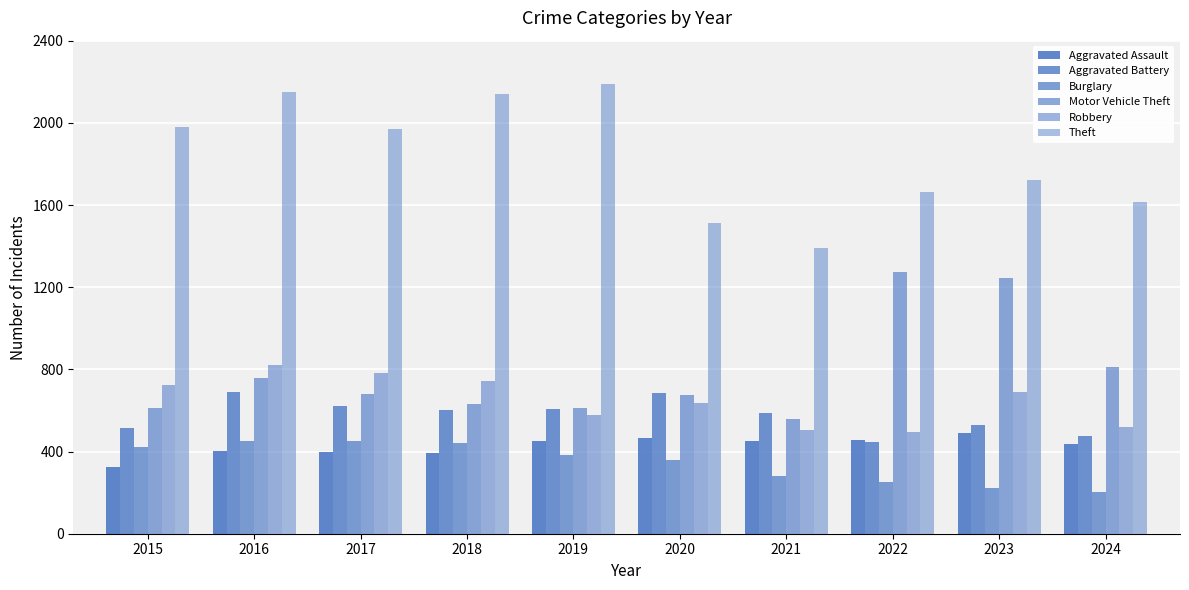

The Motor Vehicle Theft series shows 604 at 2022. True or false?

False